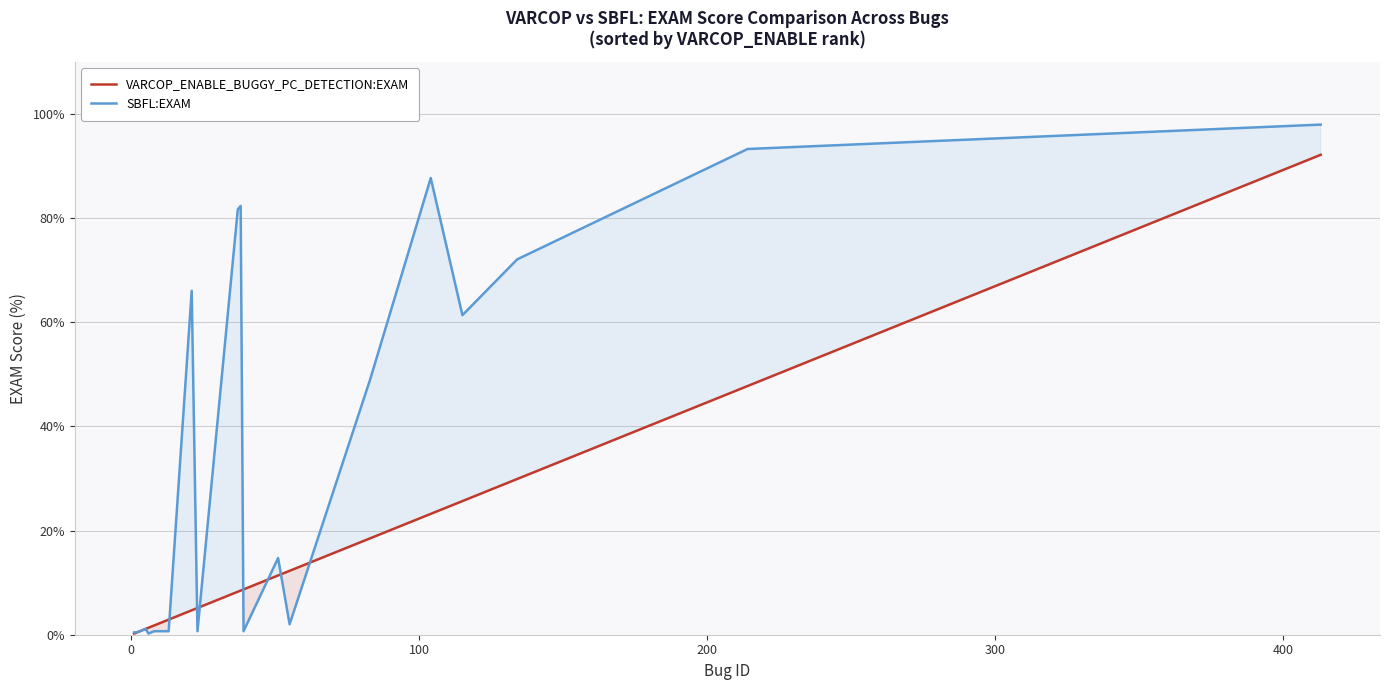

What is the lowest value of the VARCOP_ENABLE_BUGGY_PC_DETECTION:EXAM series?

0.2